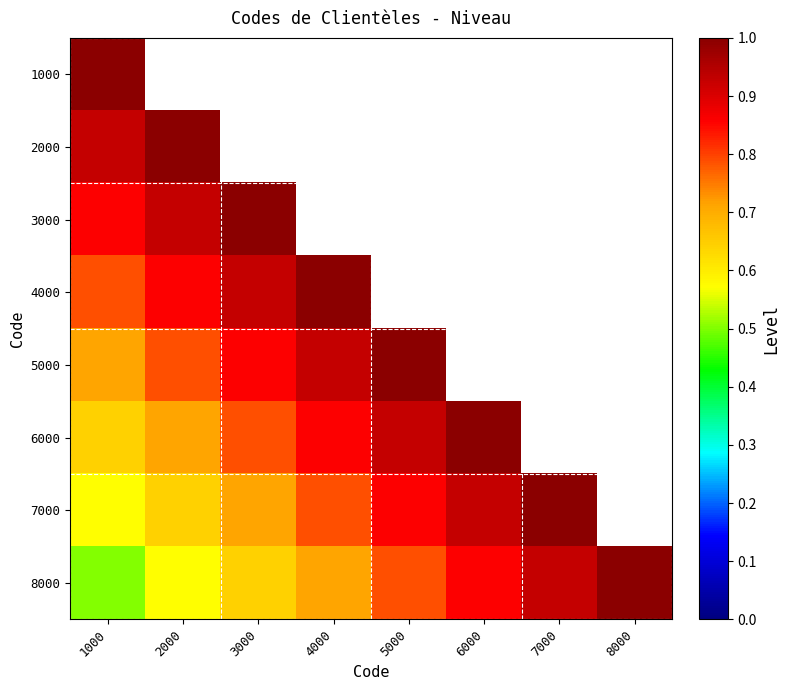

Which series has the largest total across all categories?

8000